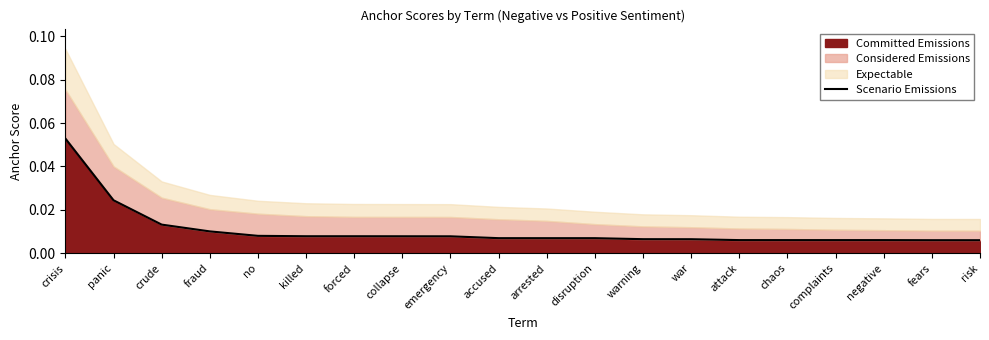

How many data points does each series have?

20